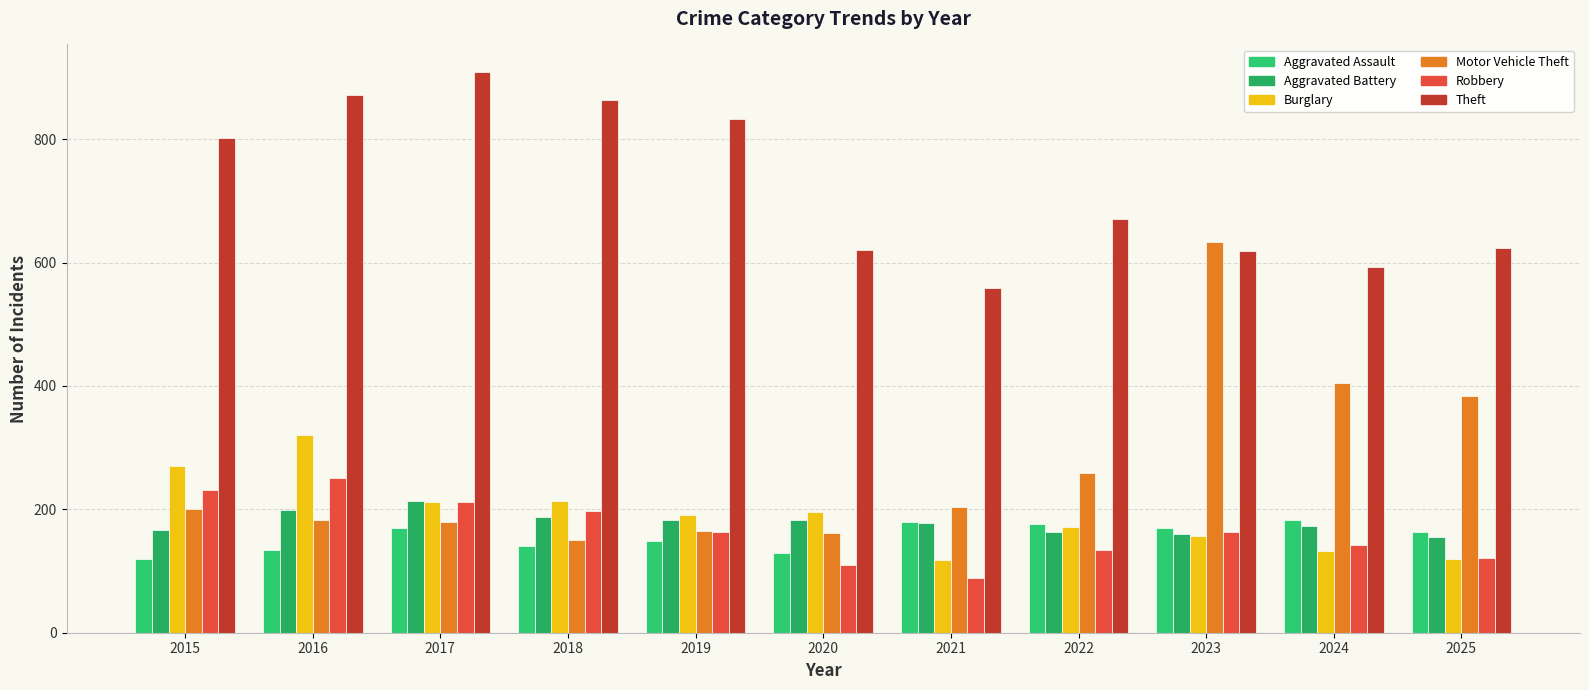

What is the difference between the maximum and minimum values in the Aggravated Battery series?

59